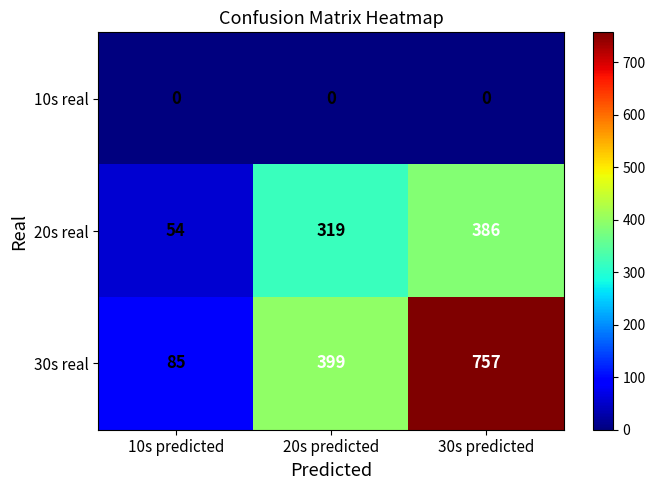

How many categories are shown in the chart?

3